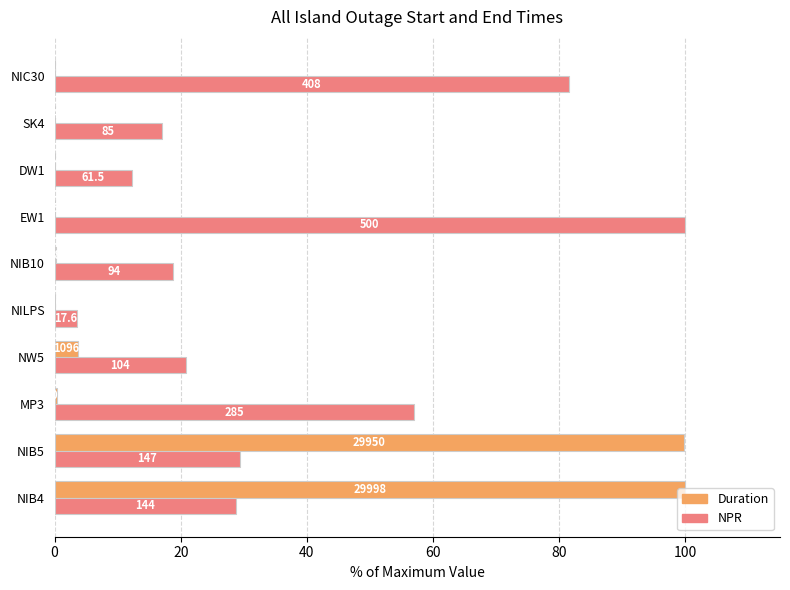

What are all the series names shown in the legend?

Duration, NPR